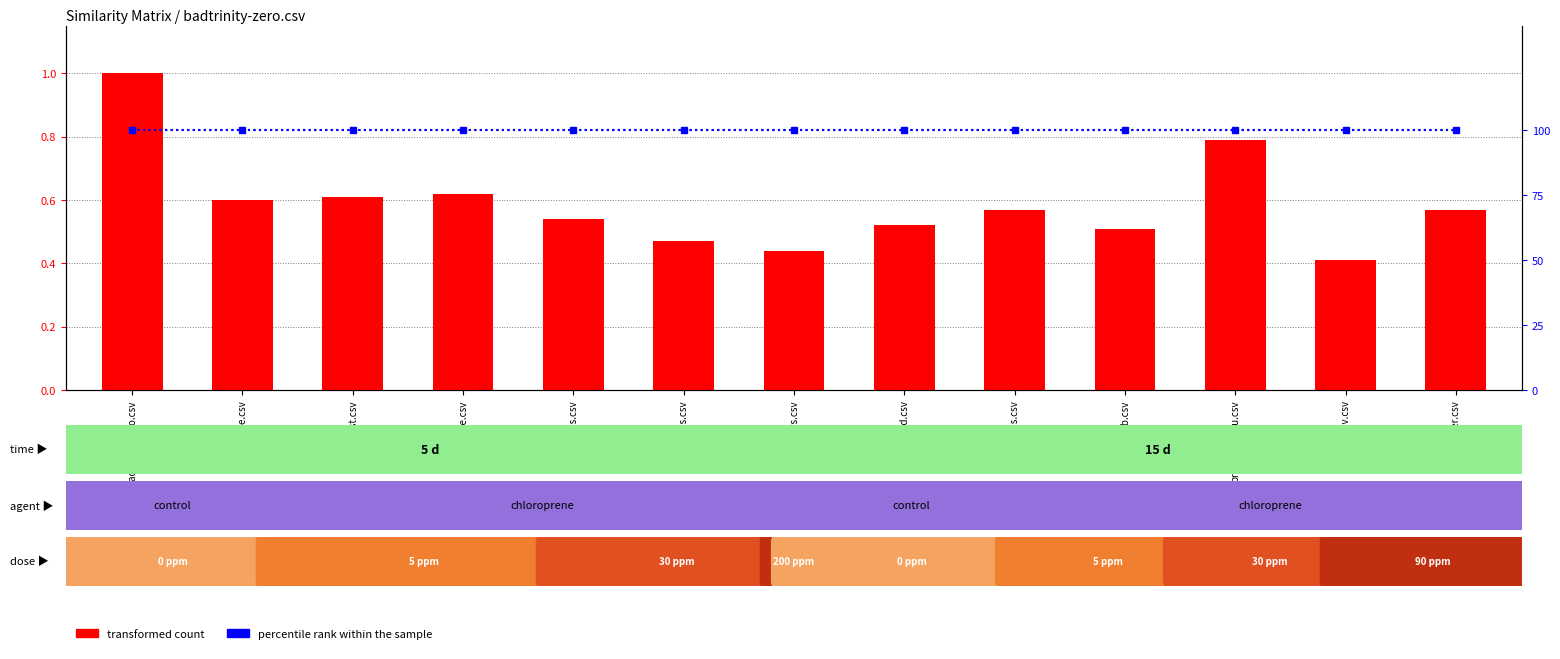

What position from the left is bibletime.csv?

2